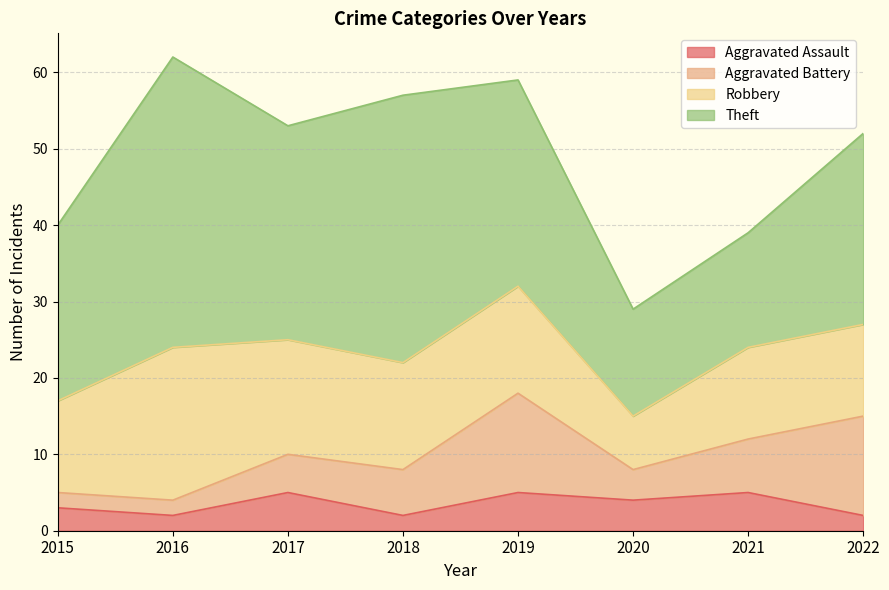

What is the sum of all Aggravated Battery values?

52